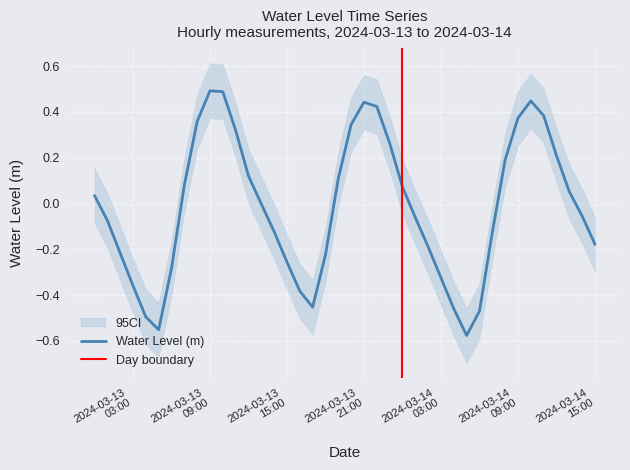

At which label does the data first exceed 0?

2024-03-13 00:00:00